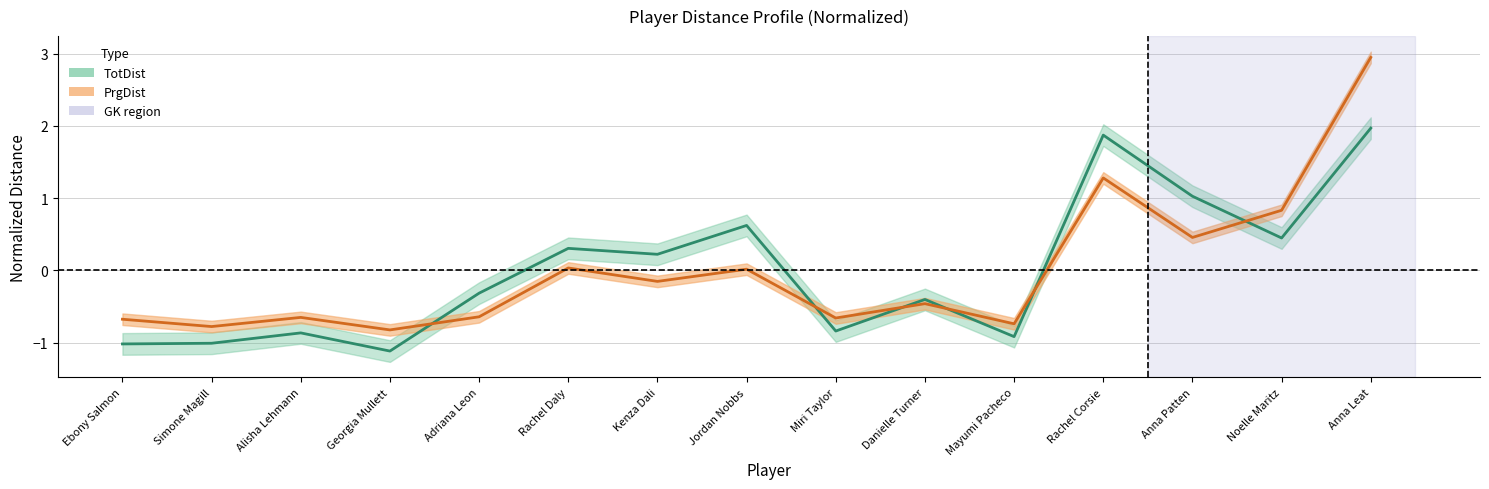

How many distinct data groups are displayed?

2